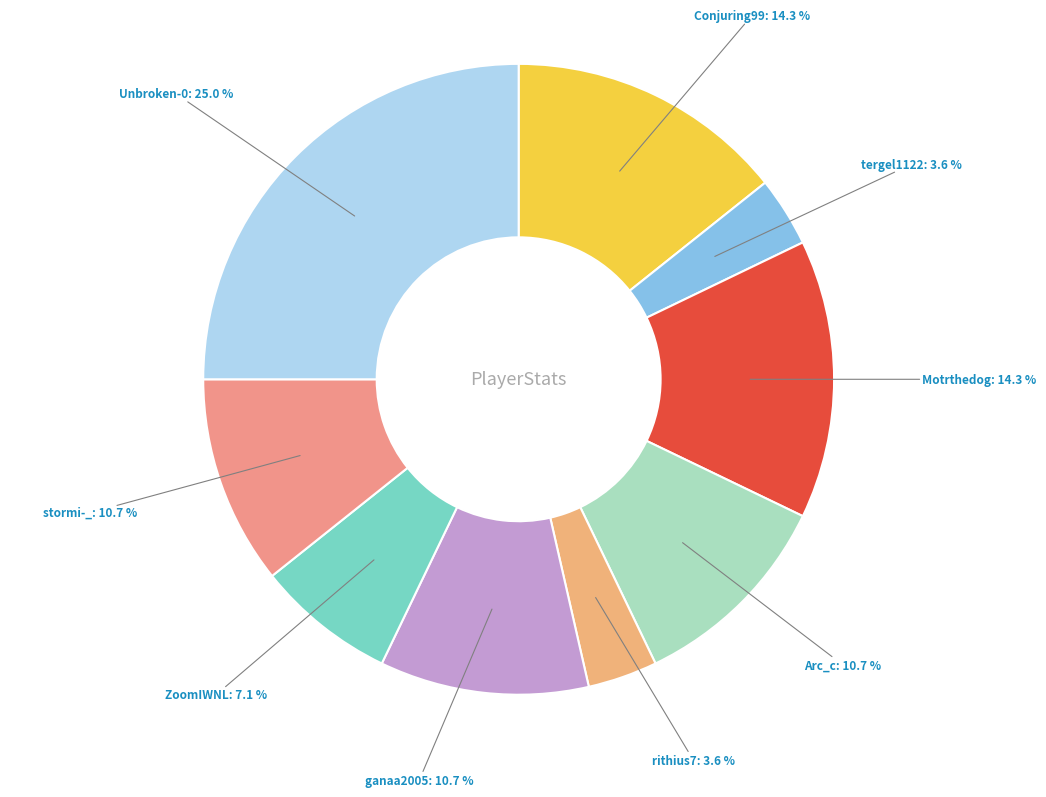

Count the number of slices in the pie.

9